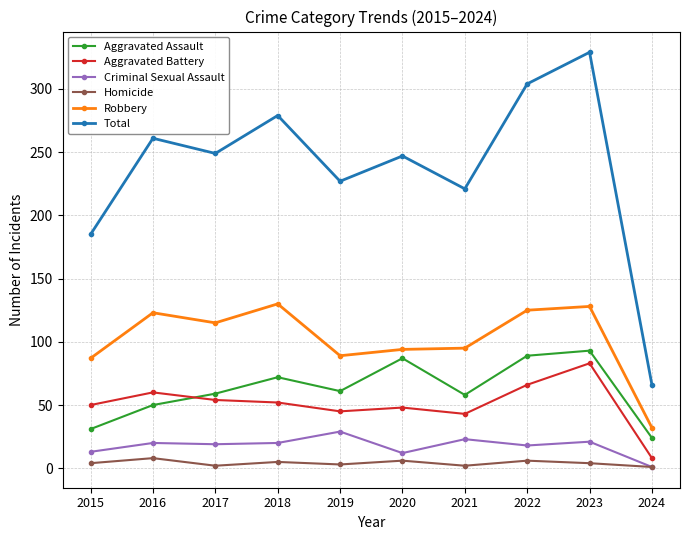

How many data points does each series have?

10